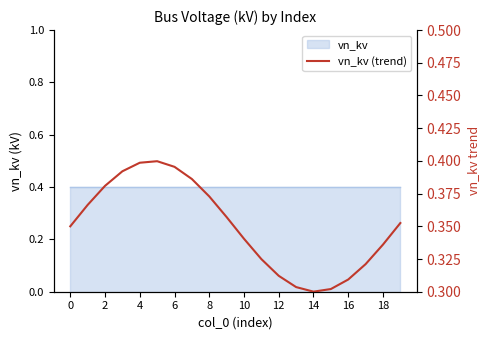

What is the approximate value at 10?

0.3